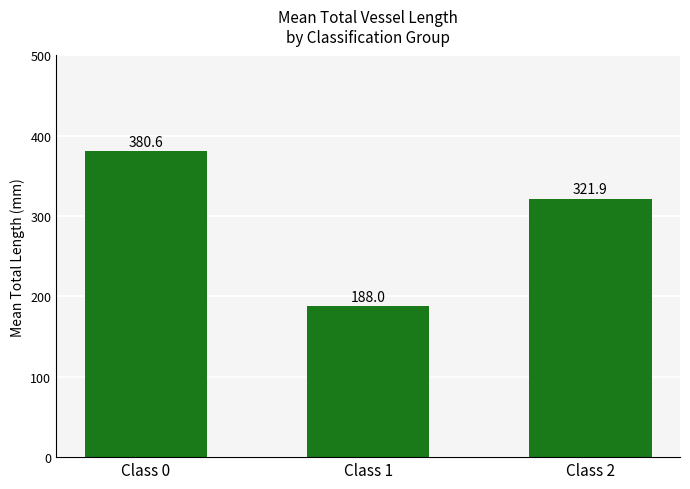

Rank the categories by value from highest to lowest.

Class 0, Class 2, Class 1